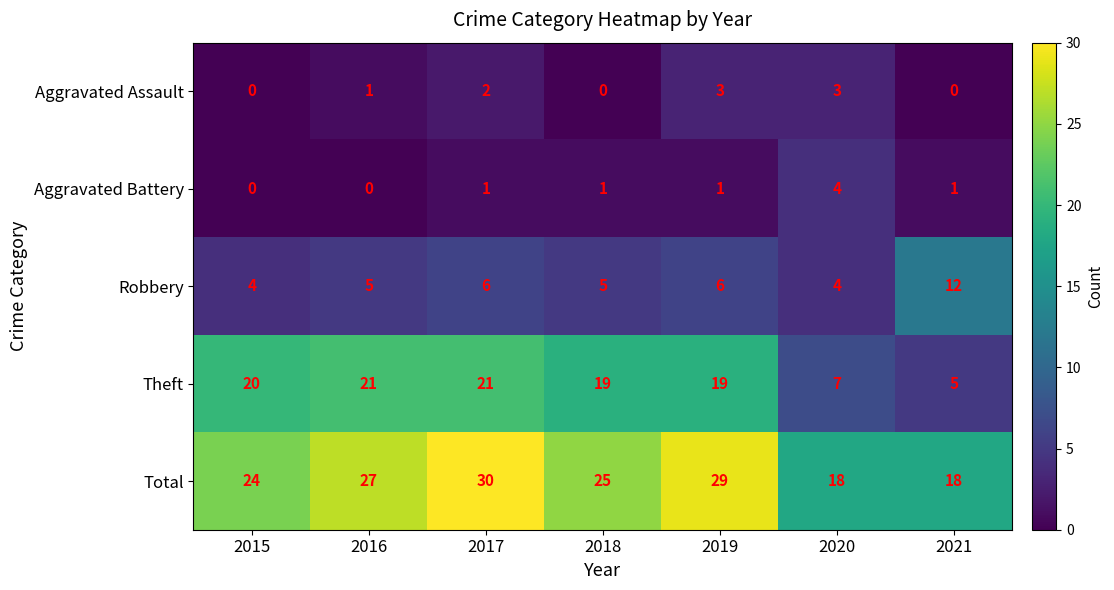

The Theft series shows 28 at 2019. True or false?

False